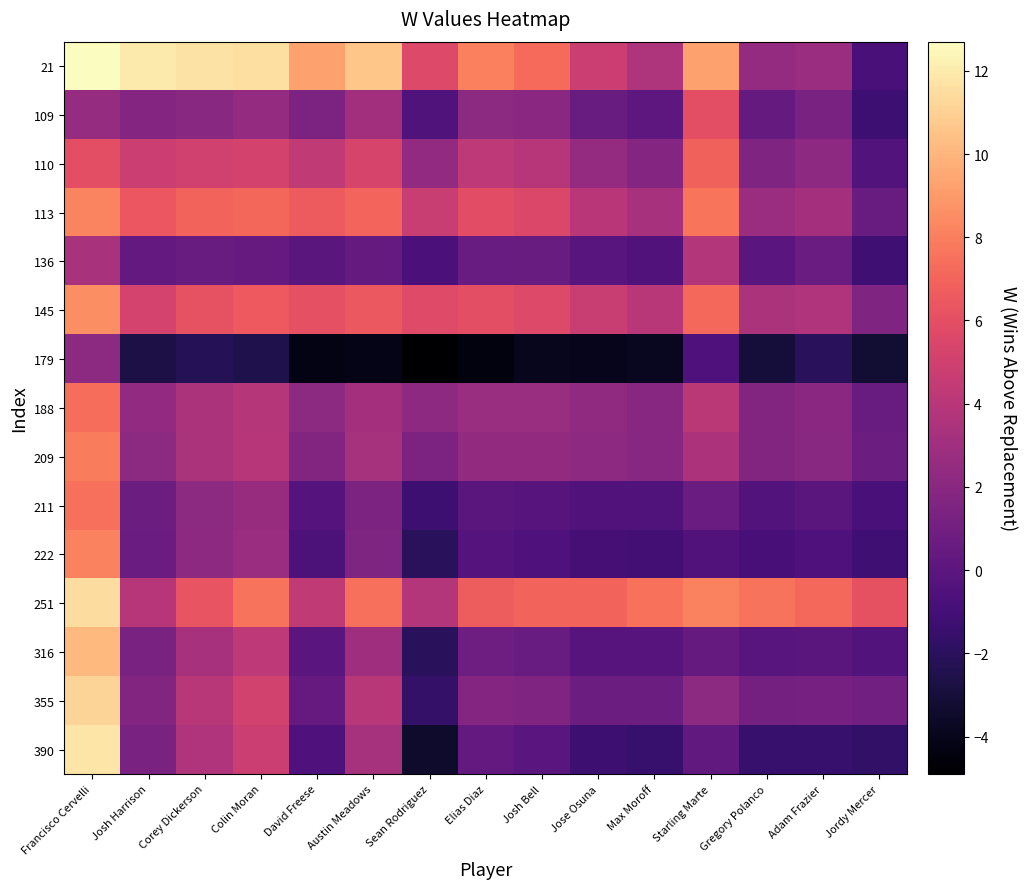

At which category is the sum across all series the highest?

Francisco Cervelli